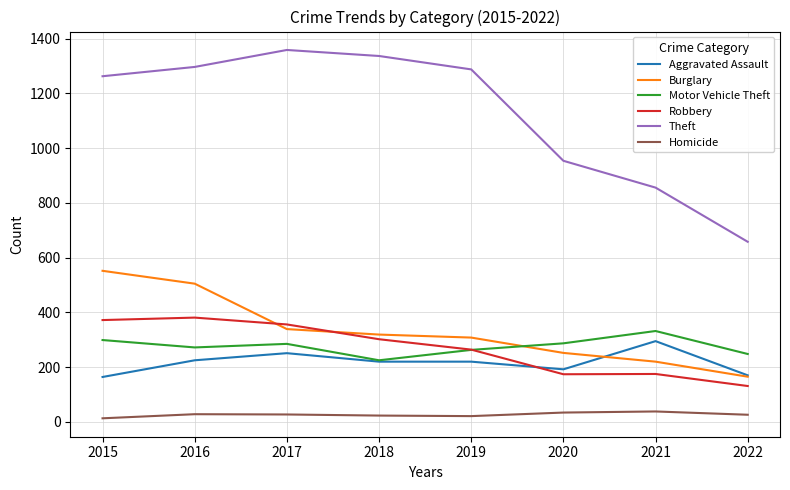

Rank the series at 2015 from highest to lowest value.

Theft, Burglary, Robbery, Motor Vehicle Theft, Aggravated Assault, Homicide